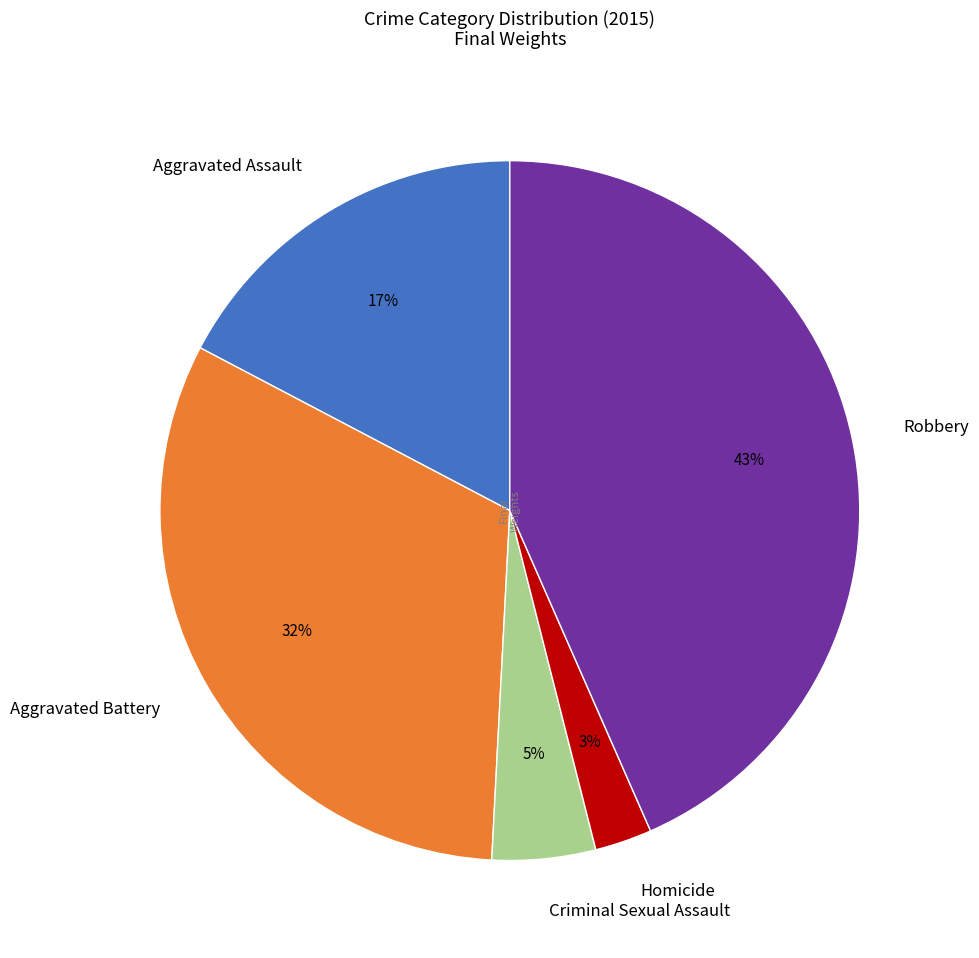

Does Aggravated Battery account for over 50% of the chart?

No